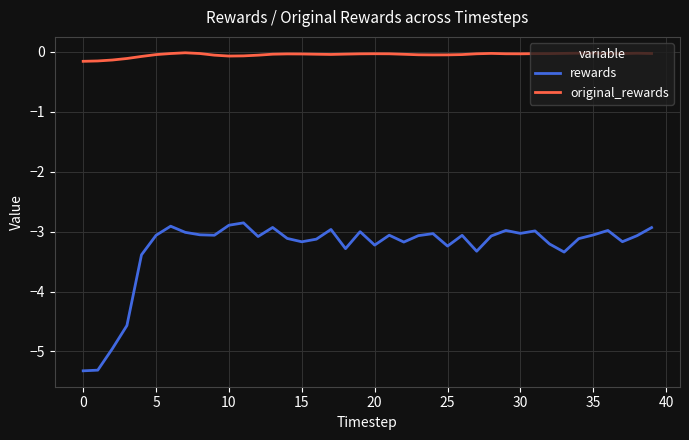

Which series has the largest total across all categories?

original_rewards